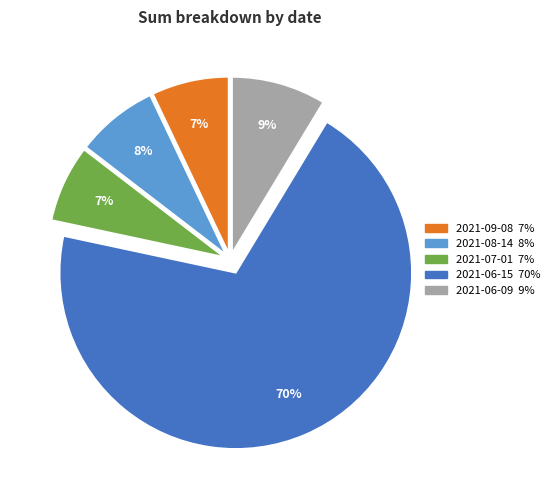

Which has a higher value, 2021-07-01 or 2021-06-09?

2021-06-09